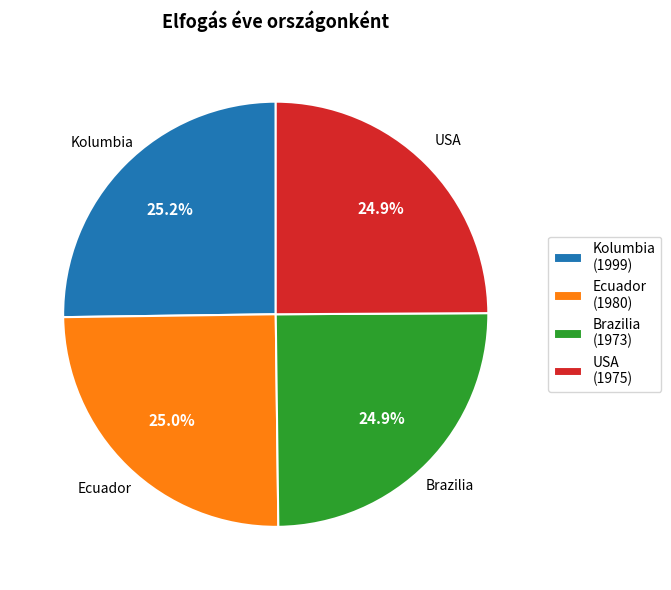

Is it true that Brazilia is 25% of the pie?

True